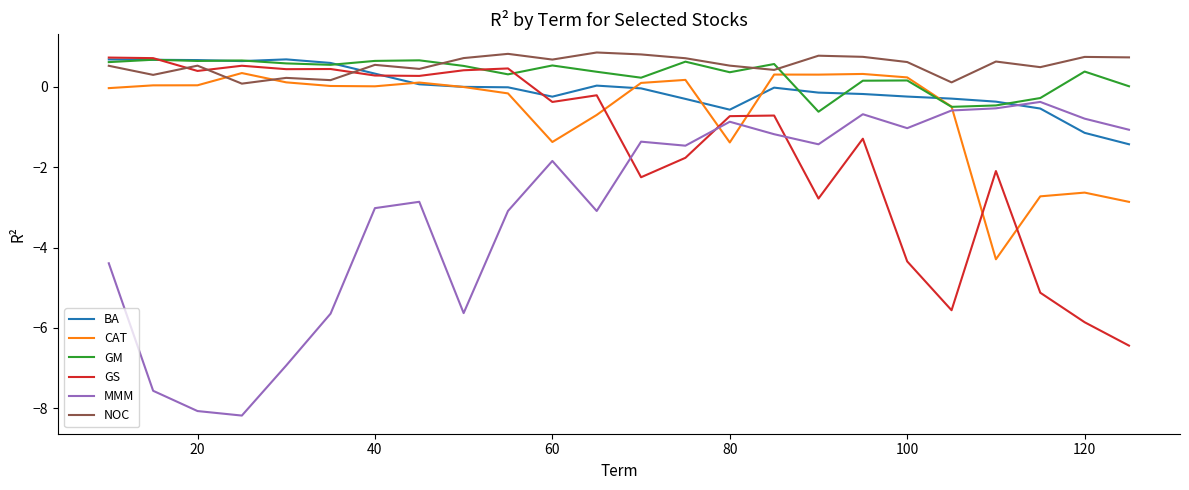

Which series ends up on top after the final intersection of MMM and BA?

MMM